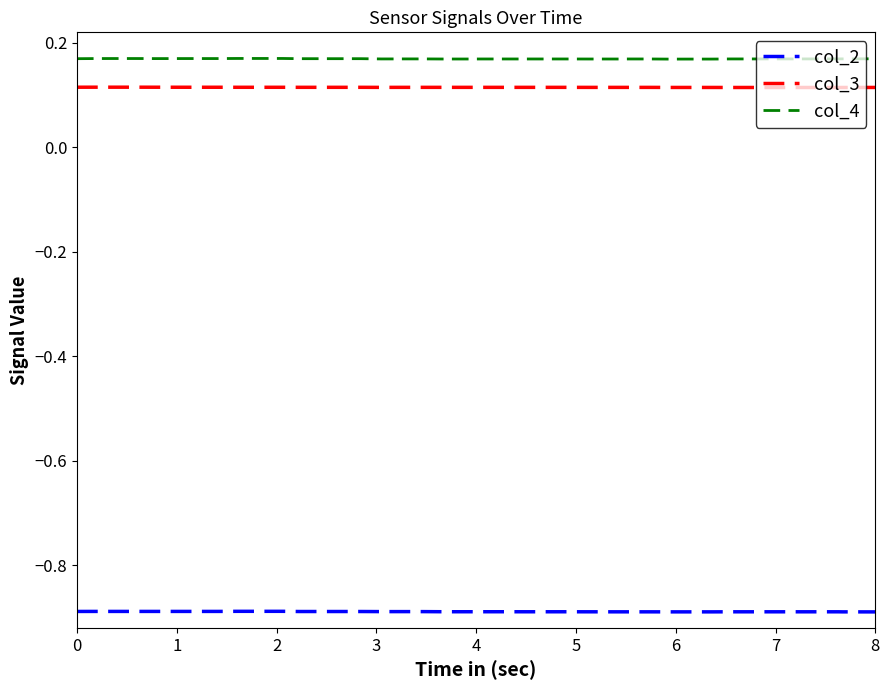

Rank the series by their maximum value, from lowest to highest.

col_2, col_3, col_4